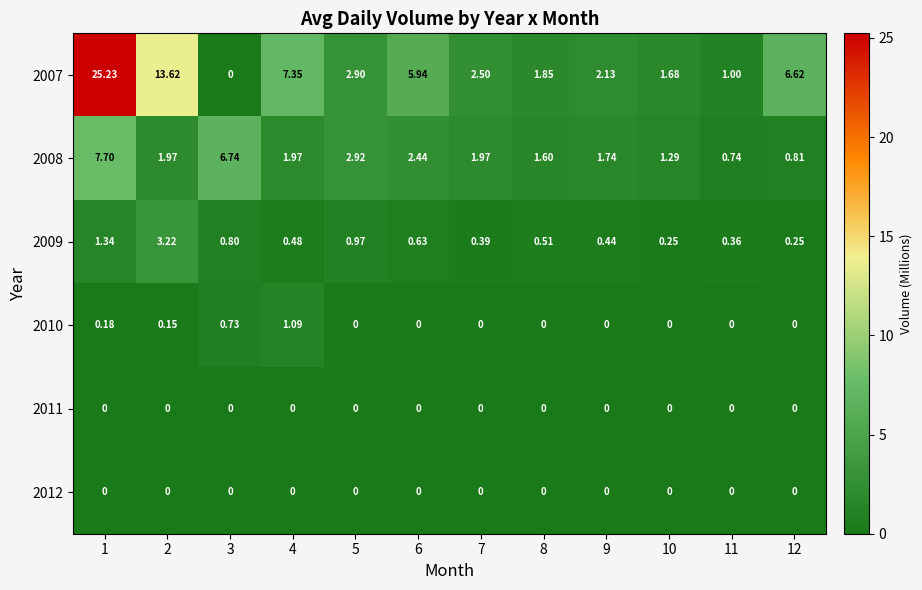

At how many categories does at least one series exceed 4?

6